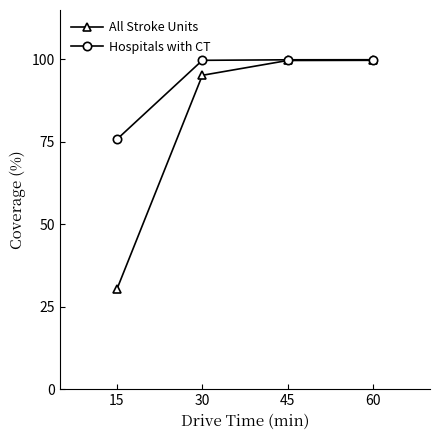

Which series changed the most between 15 and 30?

All Stroke Units